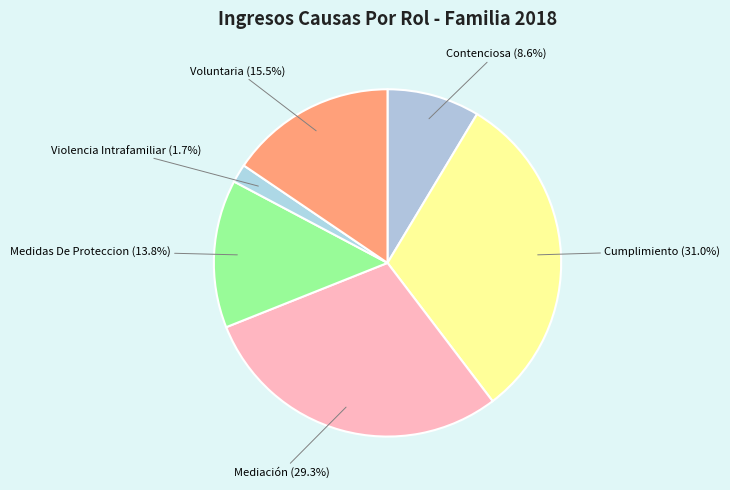

To the nearest percent, what portion does Mediación represent?

29%